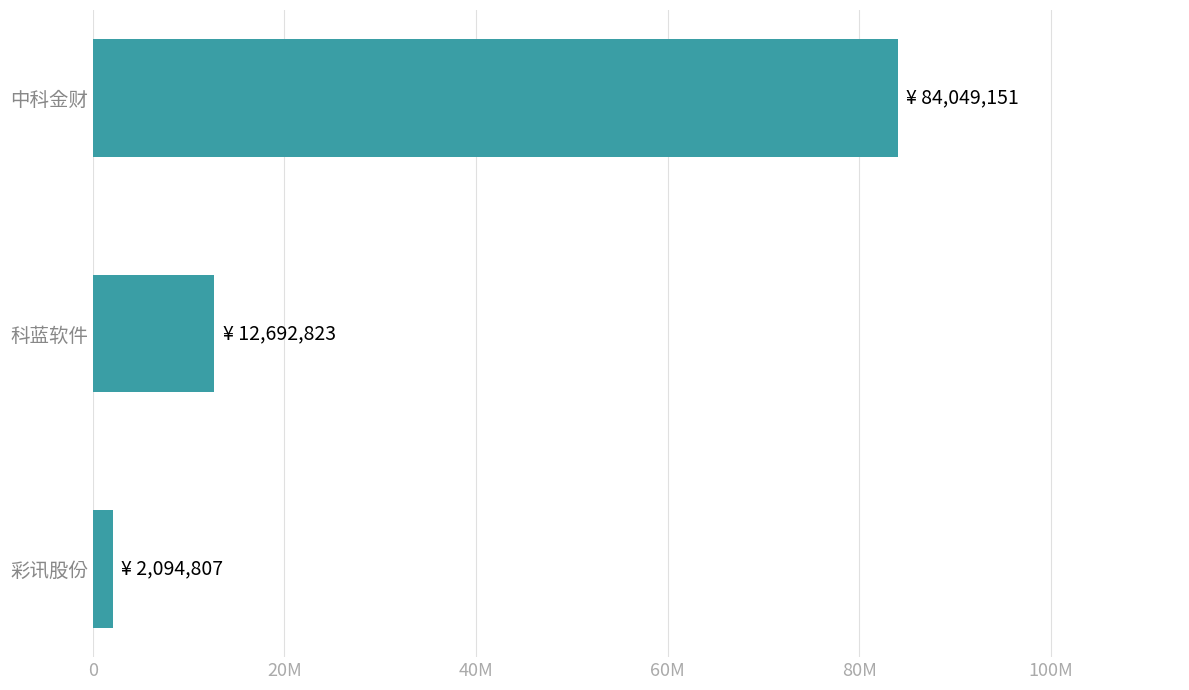

At which label is the value closest to 43071979?

科蓝软件